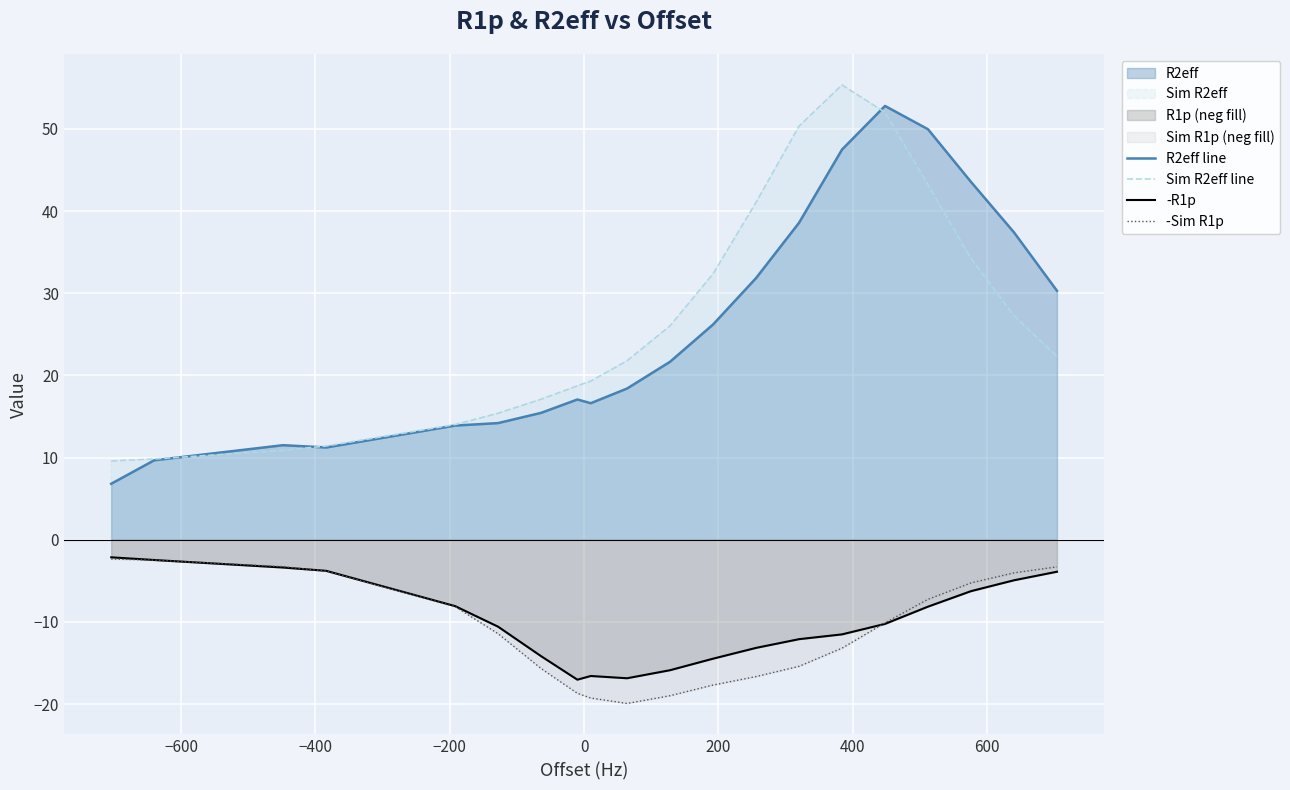

Reading right to left, what are all the values shown in this chart?

R2eff line: 30.3	37.4	43.5	50.0	52.8	47.5	38.6	31.8	26.2	21.7	18.4	16.6	17.1	15.4	14.2	13.9	11.2	11.5	9.7	6.8
Sim R2eff line: 22.3	27.3	34.2	43.2	52.0	55.3	50.3	41.0	32.4	26.0	21.8	19.3	18.7	17.1	15.4	14.0	11.4	10.9	9.8	9.6
-R1p: -3.9	-4.9	-6.3	-8.1	-10.2	-11.5	-12.1	-13.2	-14.5	-15.9	-16.9	-16.6	-17.0	-14.2	-10.6	-8.1	-3.8	-3.4	-2.5	-2.1
-Sim R1p: -3.3	-4.0	-5.3	-7.2	-10.1	-13.2	-15.4	-16.7	-17.7	-19.0	-19.9	-19.3	-18.7	-15.7	-11.4	-8.1	-3.8	-3.3	-2.5	-2.3